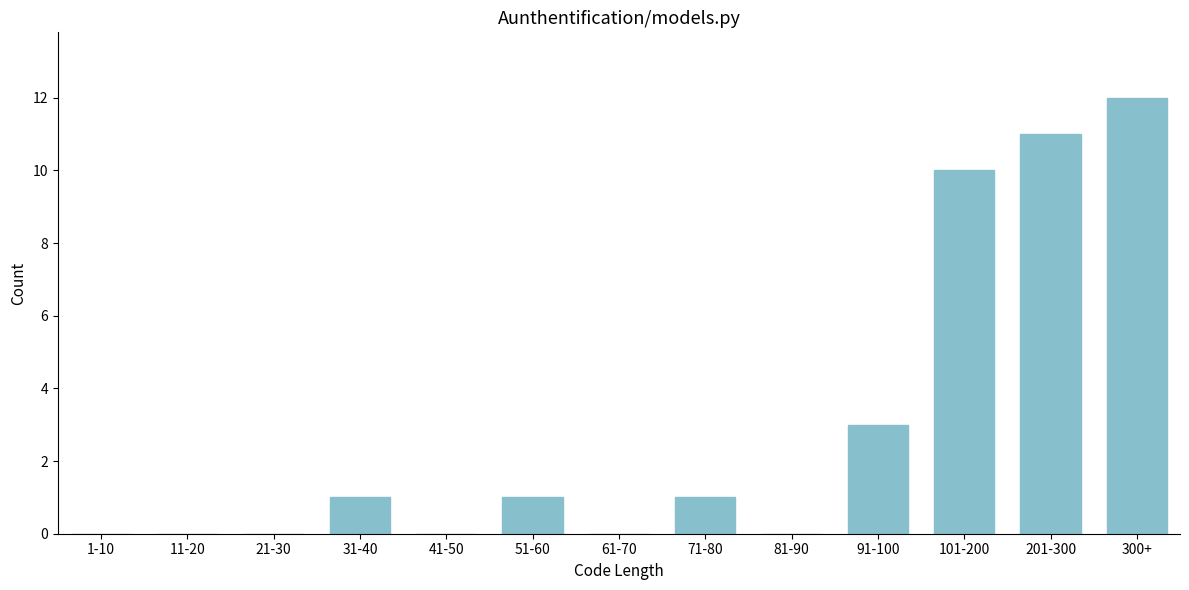

Reading right to left, transcribe all the data shown in this chart.

300+=12	201-300=11	101-200=10	91-100=3	81-90=0	71-80=1	61-70=0	51-60=1	41-50=0	31-40=1	21-30=0	11-20=0	1-10=0